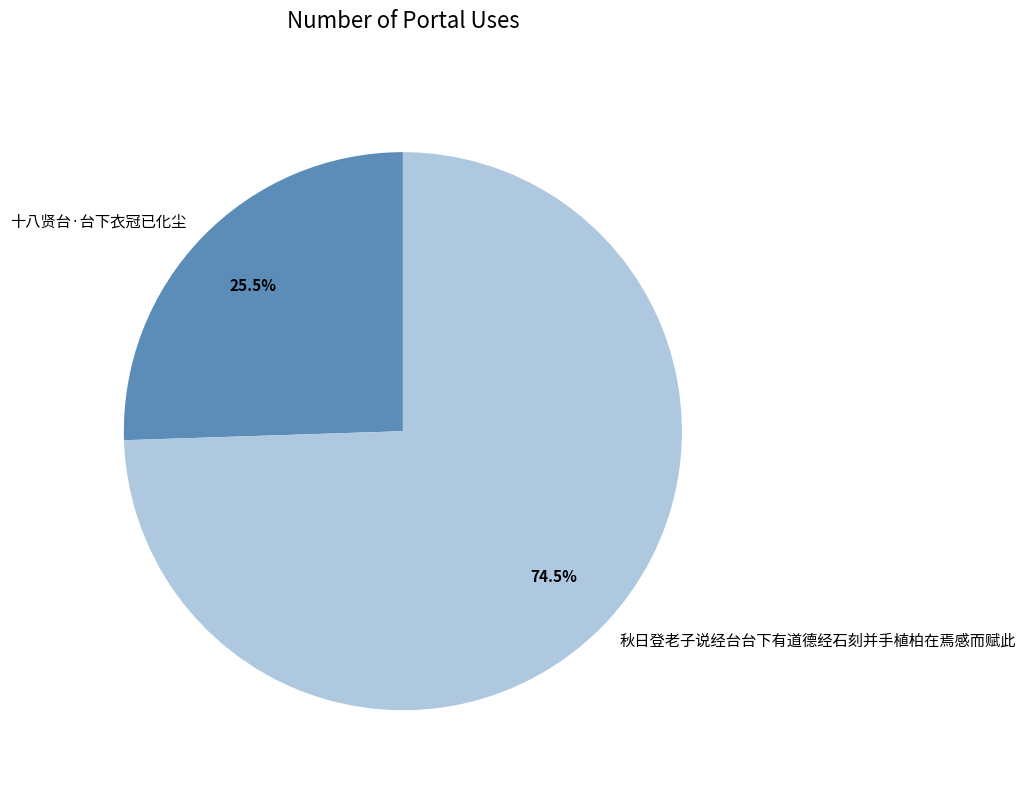

To the nearest percent, what is the combined percentage of 秋日登老子说经台台下有道德经石刻并手植柏在焉感而赋此 and 十八贤台·台下衣冠已化尘?

100%